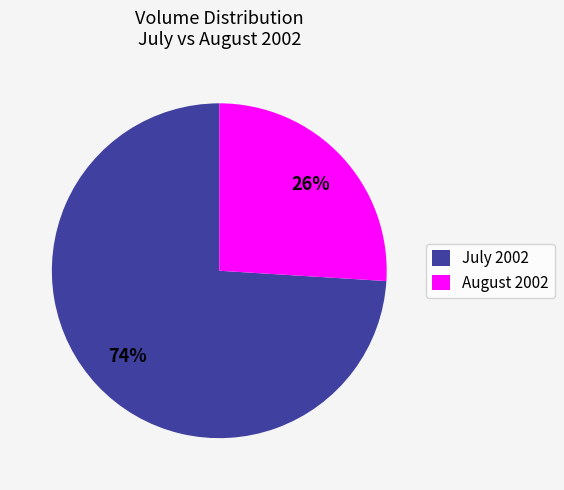

To the nearest percent, what is the average slice percentage?

50%